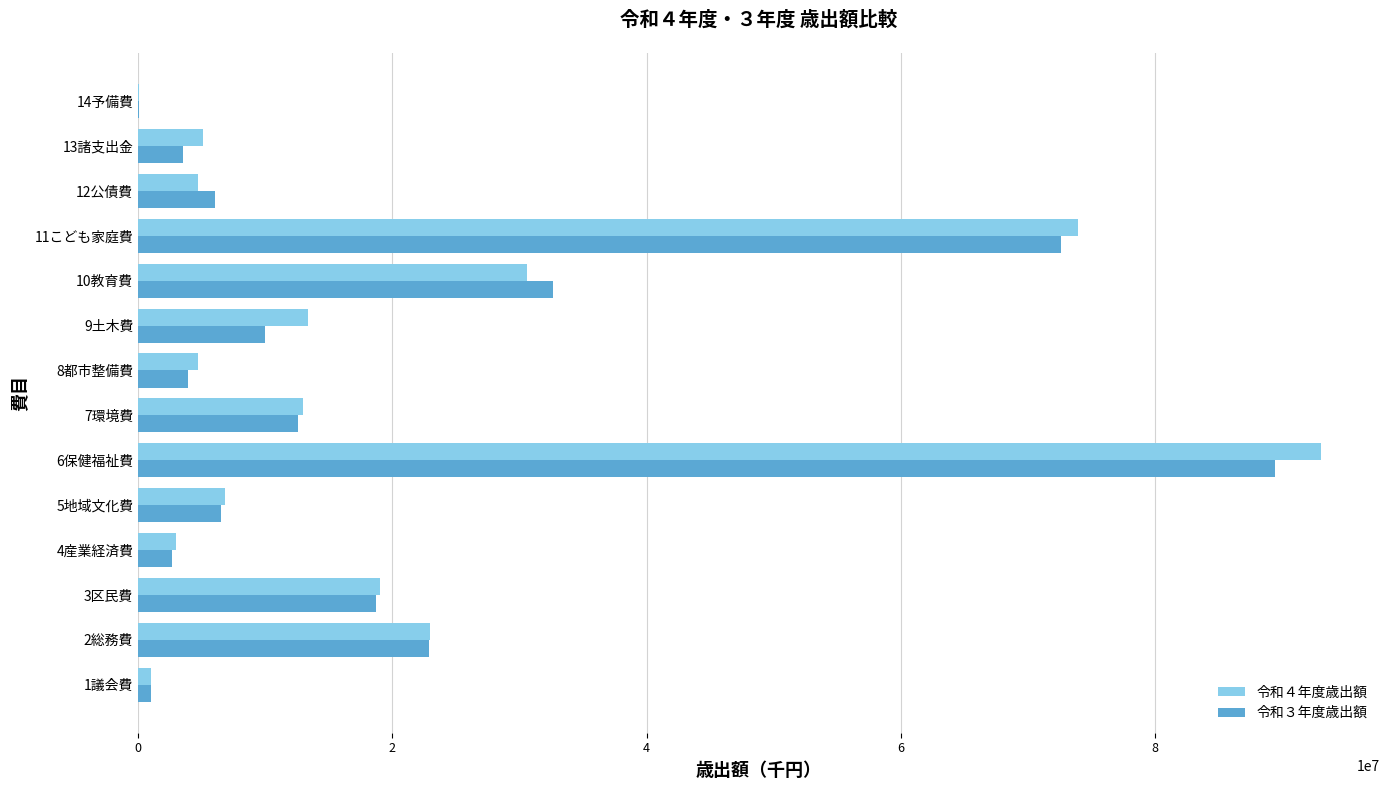

What is the average value of the 令和４年度歳出額 series?

20803200